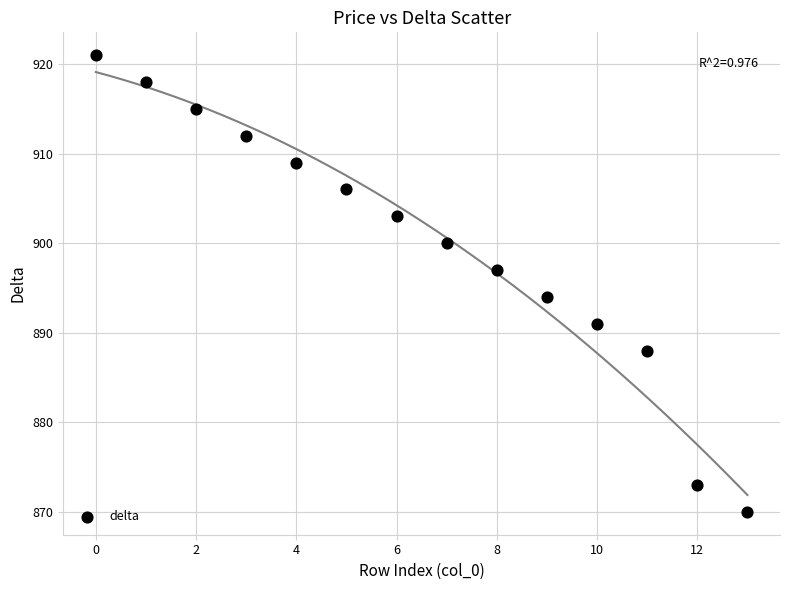

What is the range of Y values (max minus min)?

51